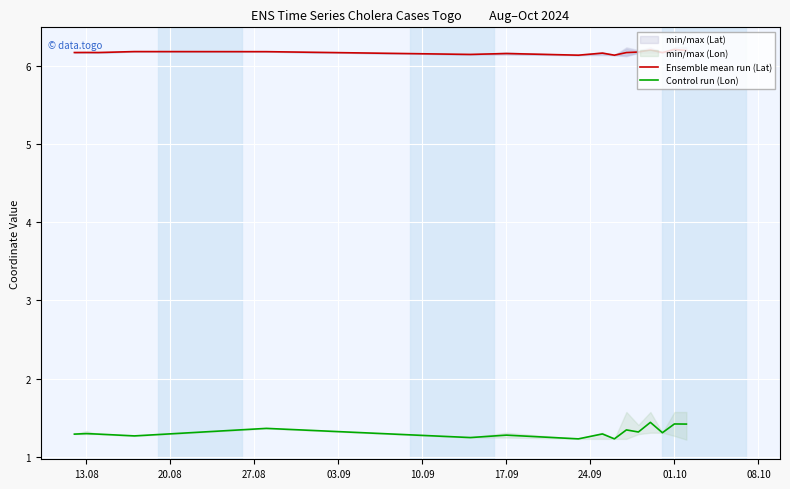

Is it true that Control run (Lon) equals 2.2 at 01.10?

False